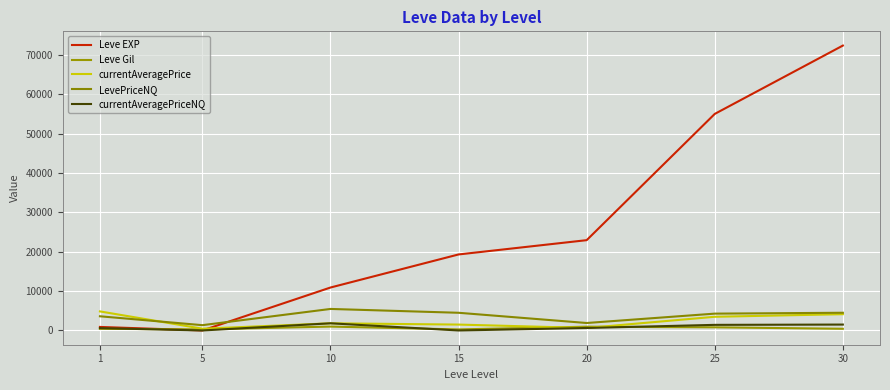

How many categories are shown in the chart?

7